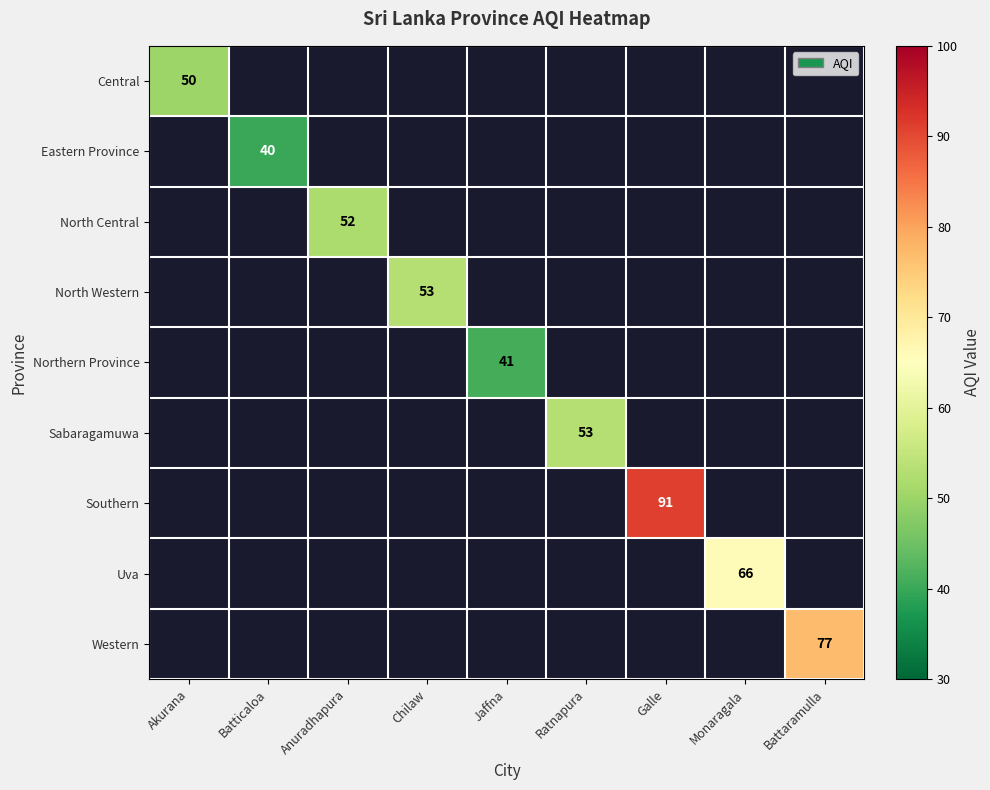

True or false: Central has a value of 50 at Akurana.

True